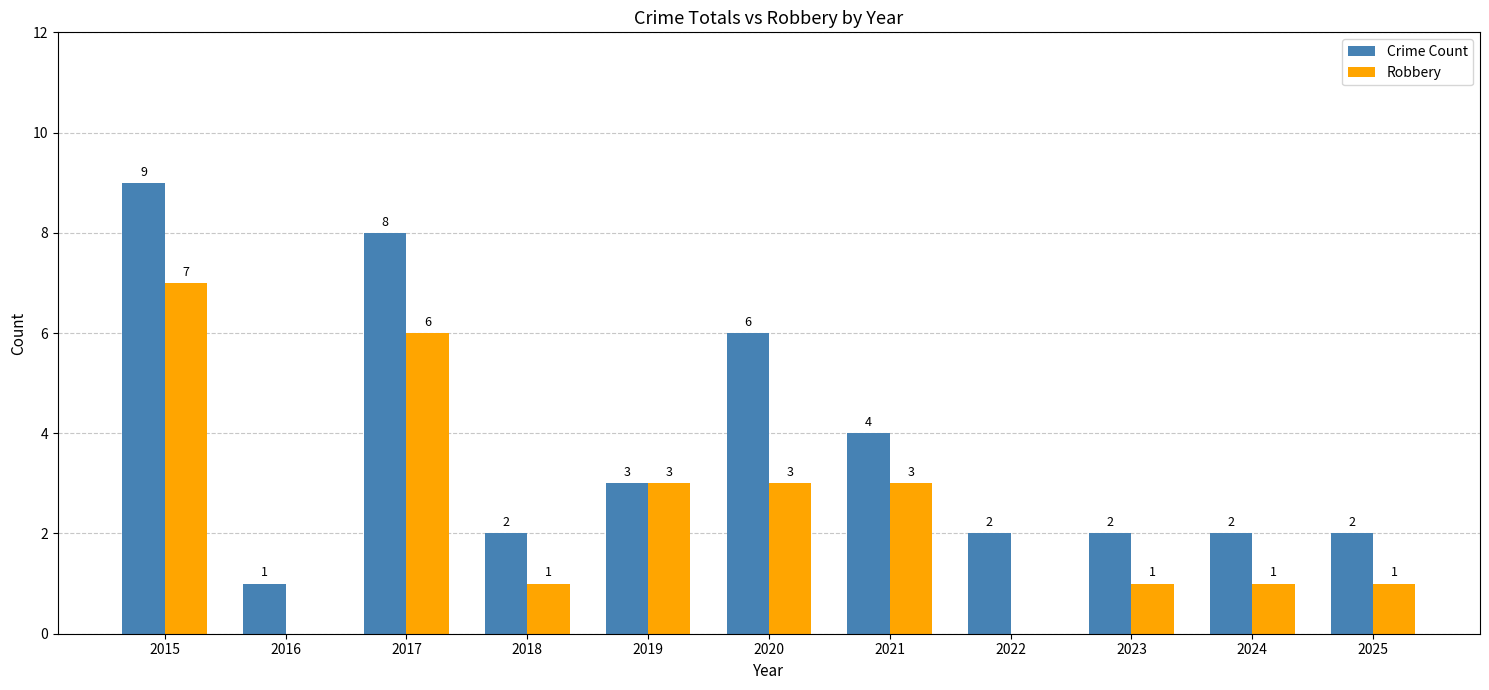

What is the maximum value for Robbery?

7